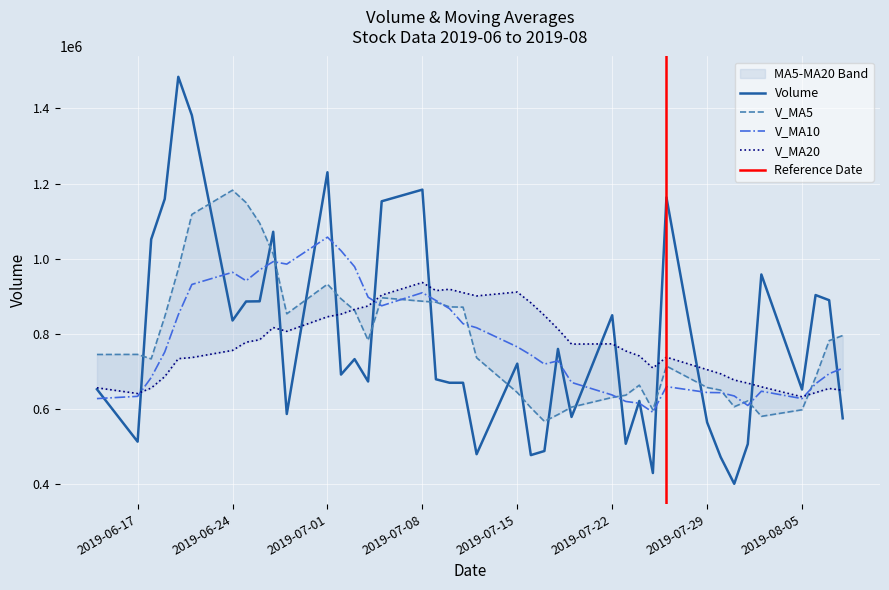

What is the average value of the v_ma20 series?

773058.8